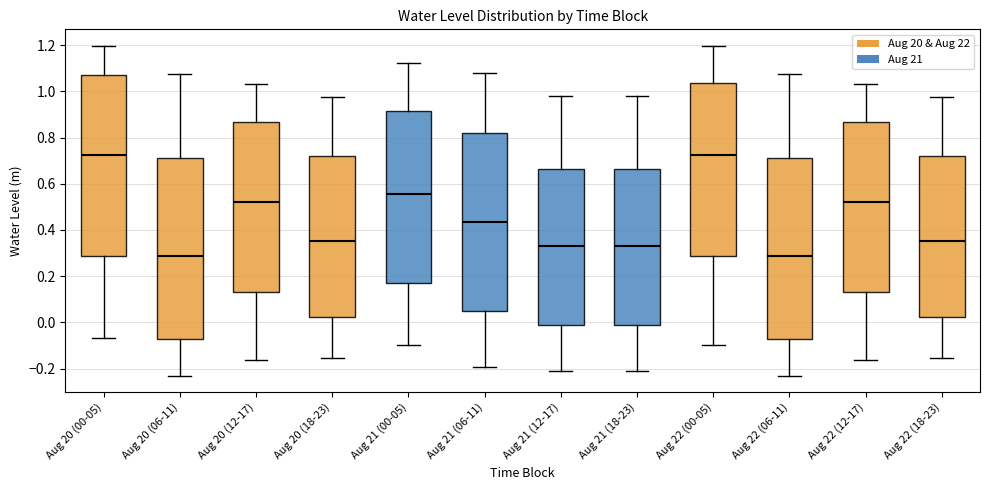

Reading left to right, transcribe this box plot: for each box, give where its median line is, the range the box spans, and where its two whiskers end, as read against the y-axis. The values are not printed on the chart, so give them approximately, as read against the axis.

Aug 20 (00-05): median 0.72, box 0.28 to 1.08, whiskers -0.06 to 1.20
Aug 20 (06-11): median 0.28, box -0.08 to 0.72, whiskers -0.24 to 1.08
Aug 20 (12-17): median 0.52, box 0.12 to 0.86, whiskers -0.16 to 1.04
Aug 20 (18-23): median 0.36, box 0.02 to 0.72, whiskers -0.16 to 0.98
Aug 21 (00-05): median 0.56, box 0.18 to 0.92, whiskers -0.10 to 1.12
Aug 21 (06-11): median 0.44, box 0.04 to 0.82, whiskers -0.20 to 1.08
Aug 21 (12-17): median 0.34, box -0.02 to 0.66, whiskers -0.22 to 0.98
Aug 21 (18-23): median 0.34, box -0.02 to 0.66, whiskers -0.22 to 0.98
Aug 22 (00-05): median 0.72, box 0.28 to 1.04, whiskers -0.10 to 1.20
Aug 22 (06-11): median 0.28, box -0.08 to 0.72, whiskers -0.24 to 1.08
Aug 22 (12-17): median 0.52, box 0.12 to 0.86, whiskers -0.16 to 1.04
Aug 22 (18-23): median 0.36, box 0.02 to 0.72, whiskers -0.16 to 0.98